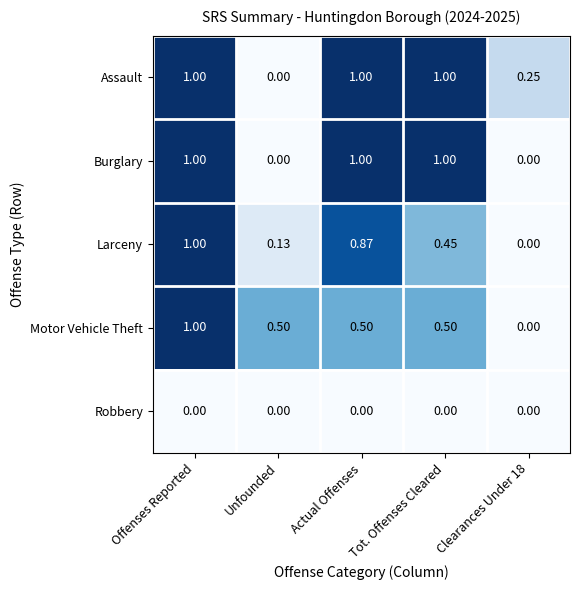

Between Actual Offenses and Clearances Under 18, which series saw the biggest shift?

Burglary